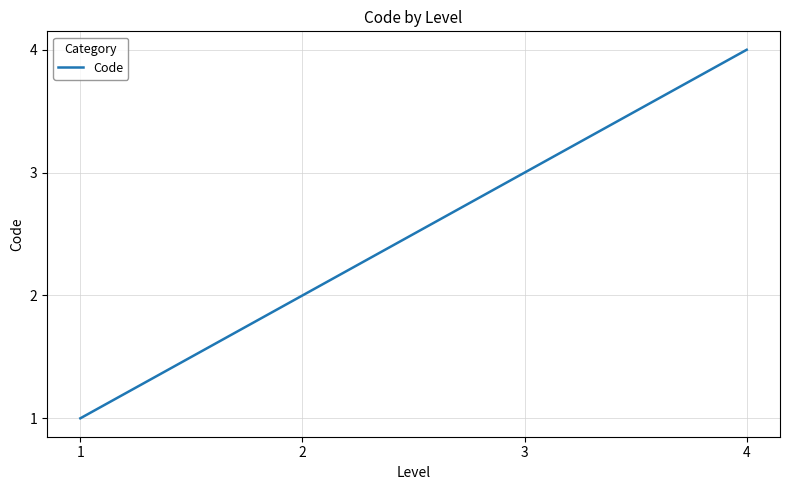

Where is the data nearest to the value 2?

2